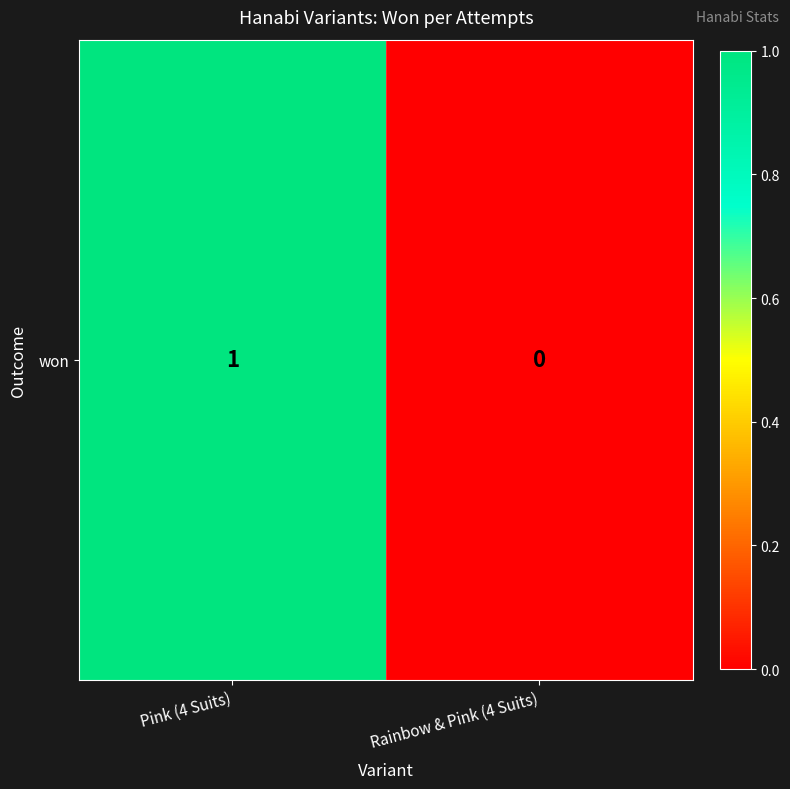

True or false: the data shows 0 at Rainbow & Pink (4 Suits).

True